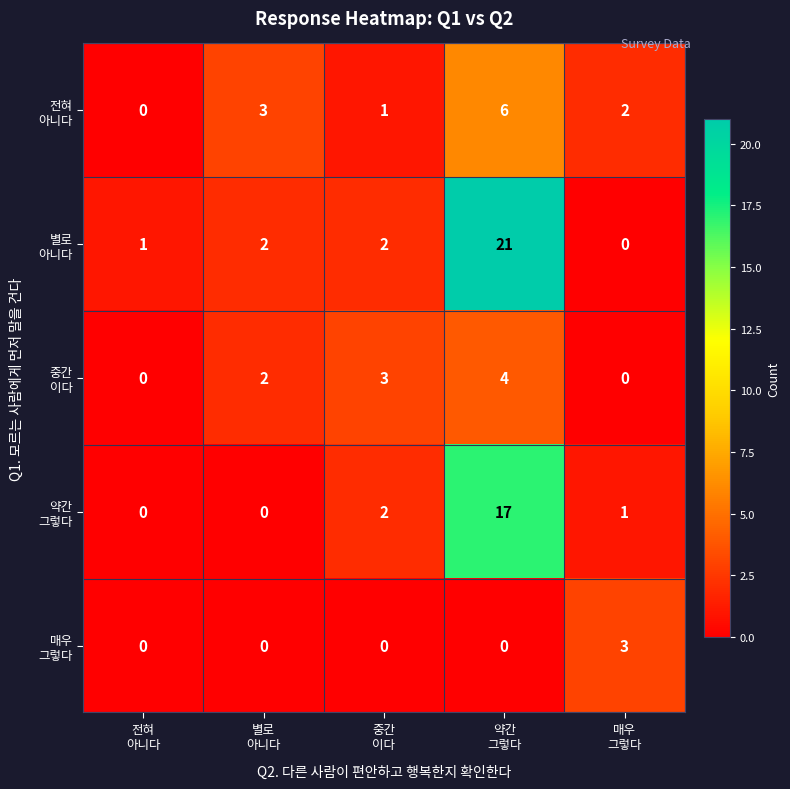

Count the number of categories in the chart.

5